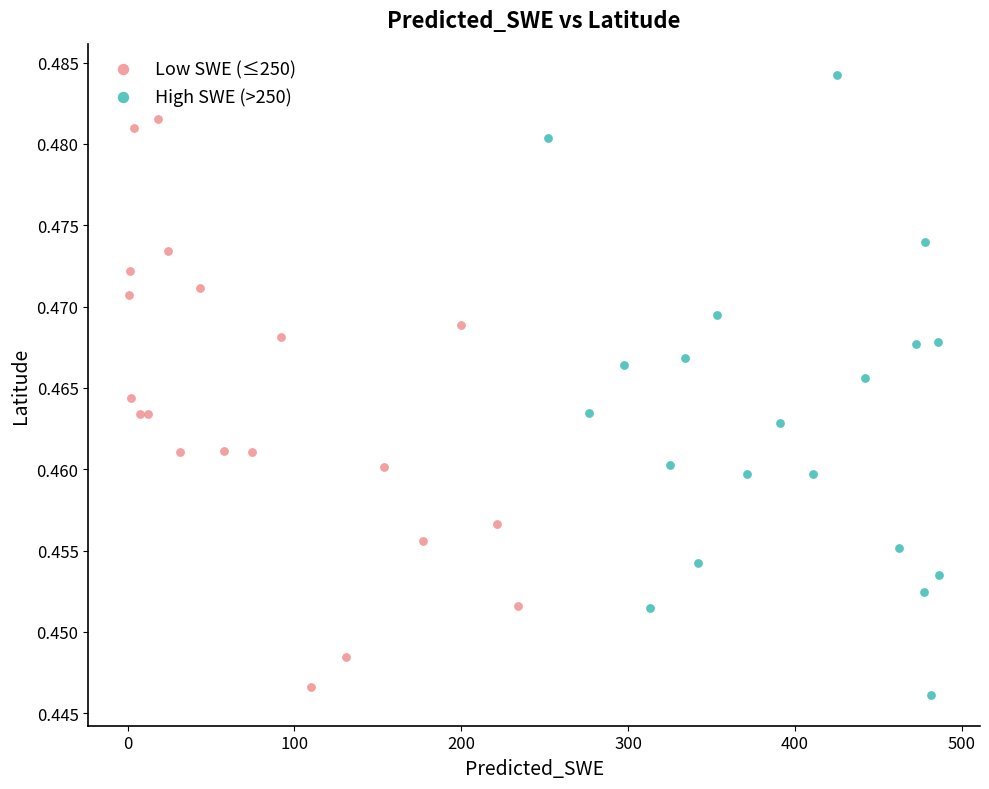

Which series reaches the maximum Y coordinate?

High SWE (>250)